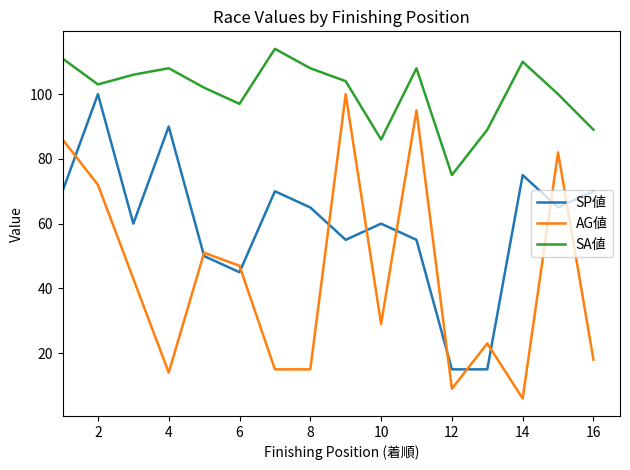

Which series has the largest total across all categories?

SA値